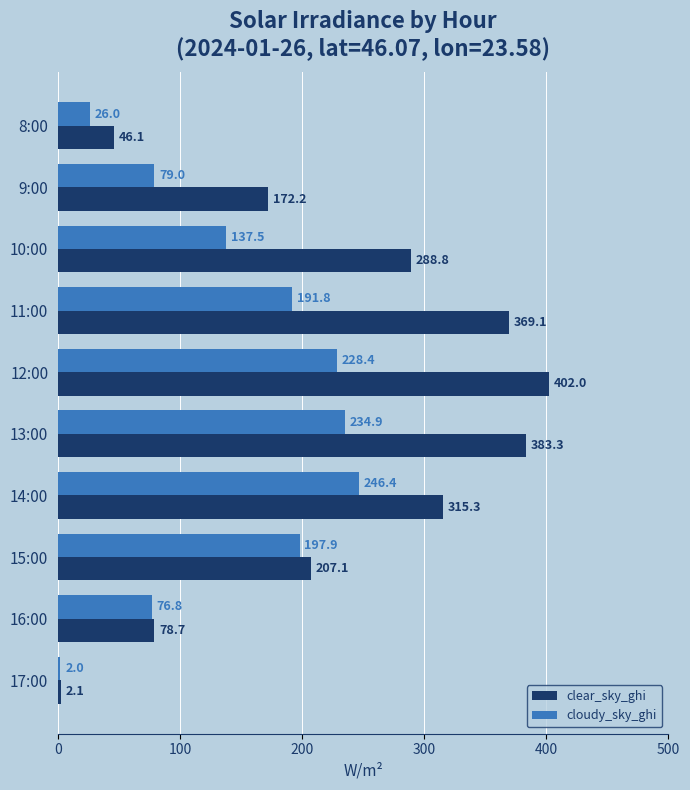

True or false: cloudy_sky_ghi has a value of 228.4 at 12:00.

True